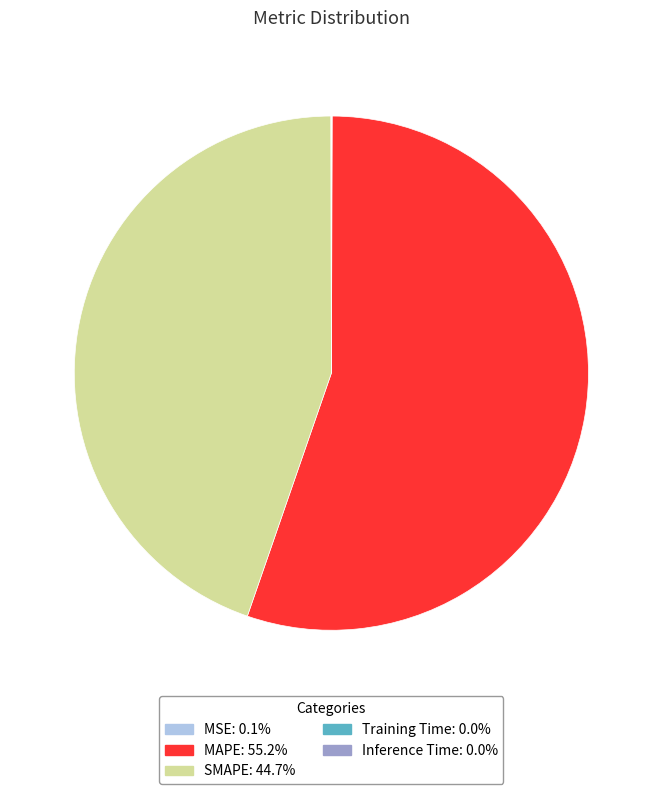

Which category has the biggest portion of the pie?

MAPE